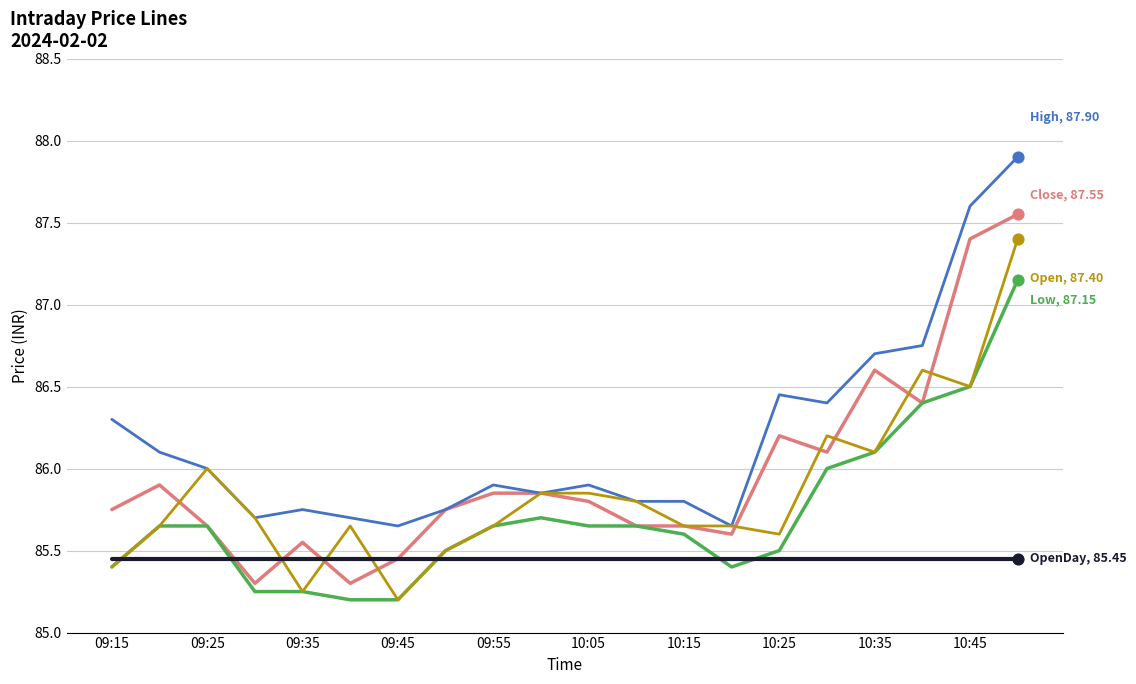

What is the maximum value shown in the chart?

87.9